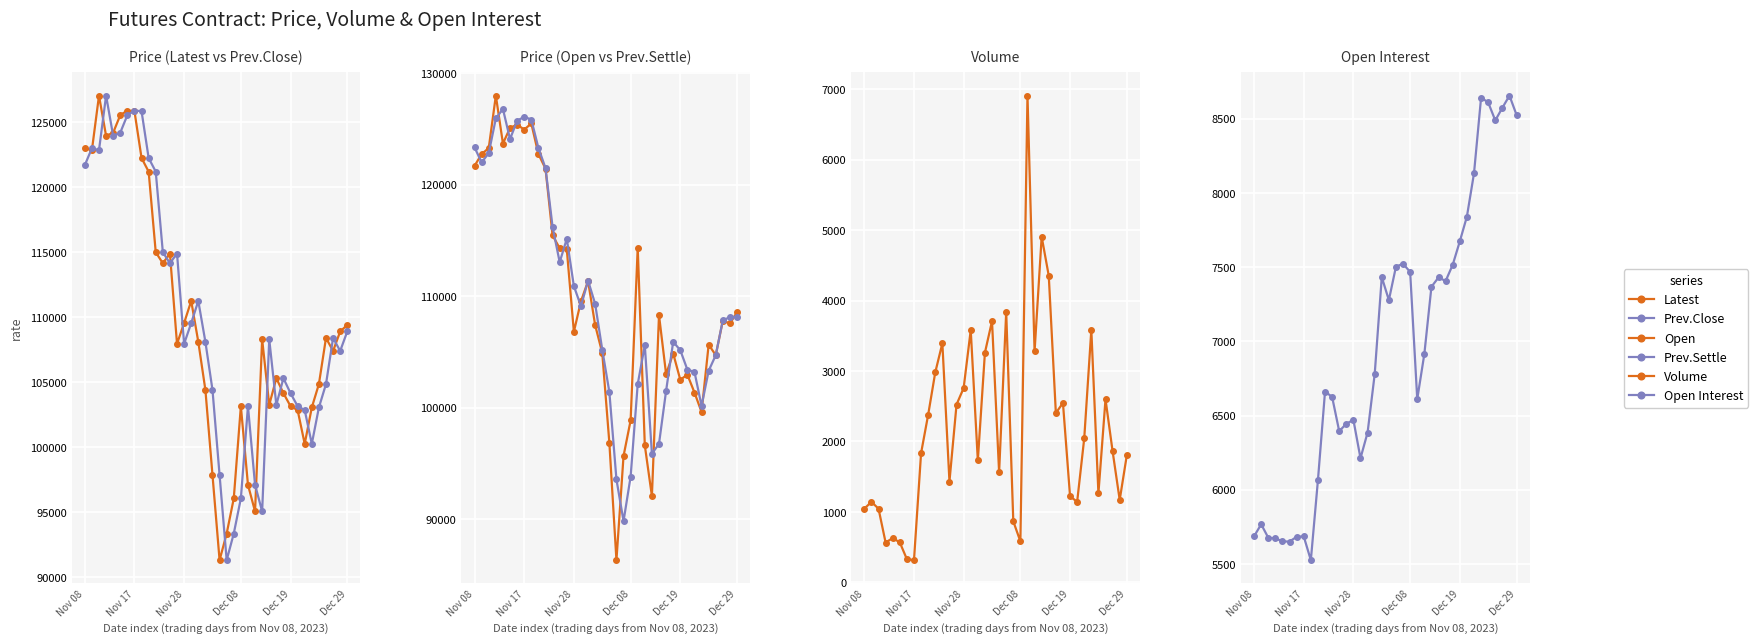

Does the chart display data point markers on the line(s)?

Yes